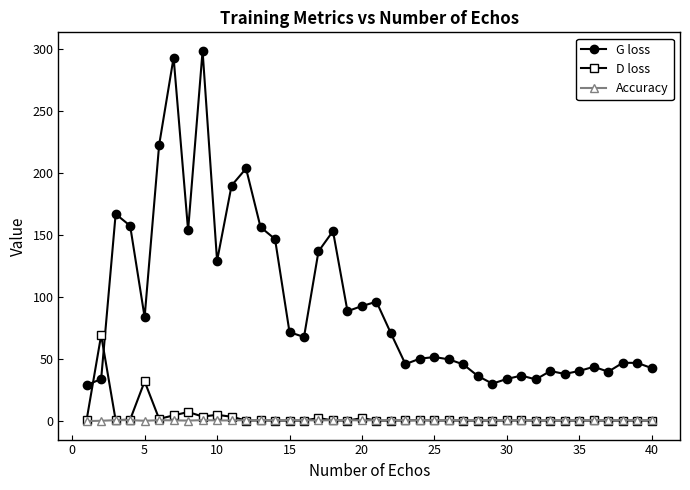

What is the maximum value shown in the chart?

298.7